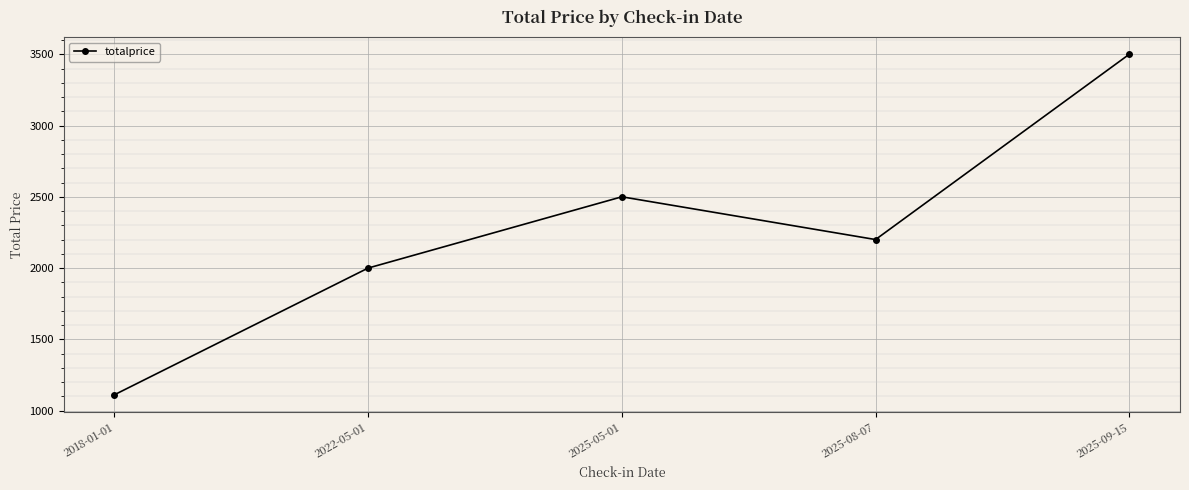

Where is the first local maximum?

2025-05-01